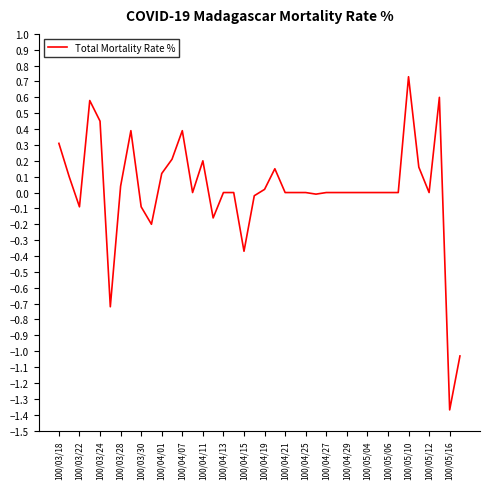

What is the difference between the maximum and minimum values?

2.1